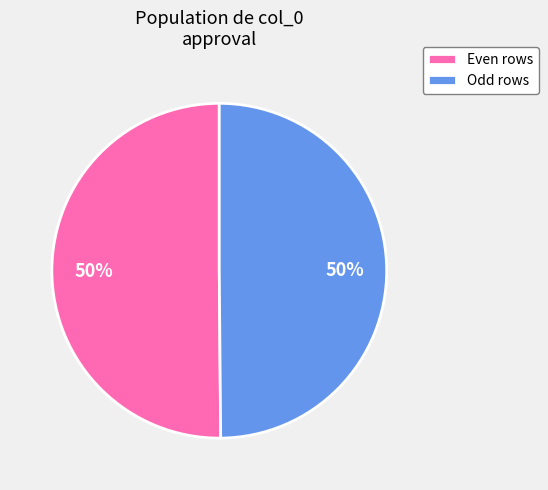

Is the sum of Even rows and Odd rows greater than half?

Yes